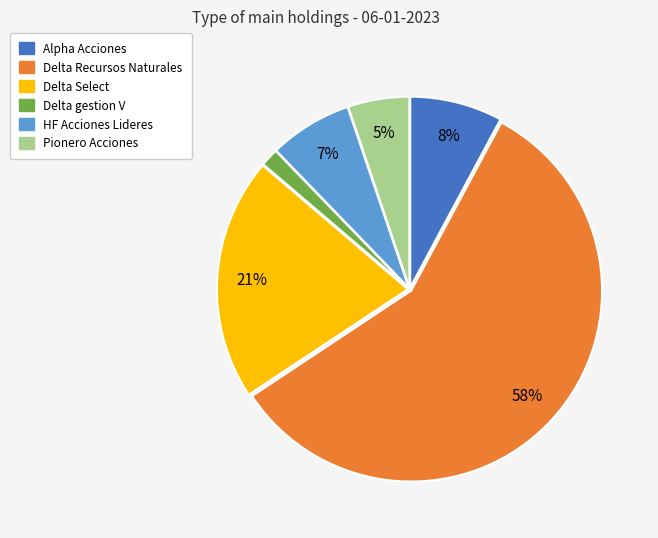

Which category has the biggest portion of the pie?

Delta Recursos Naturales